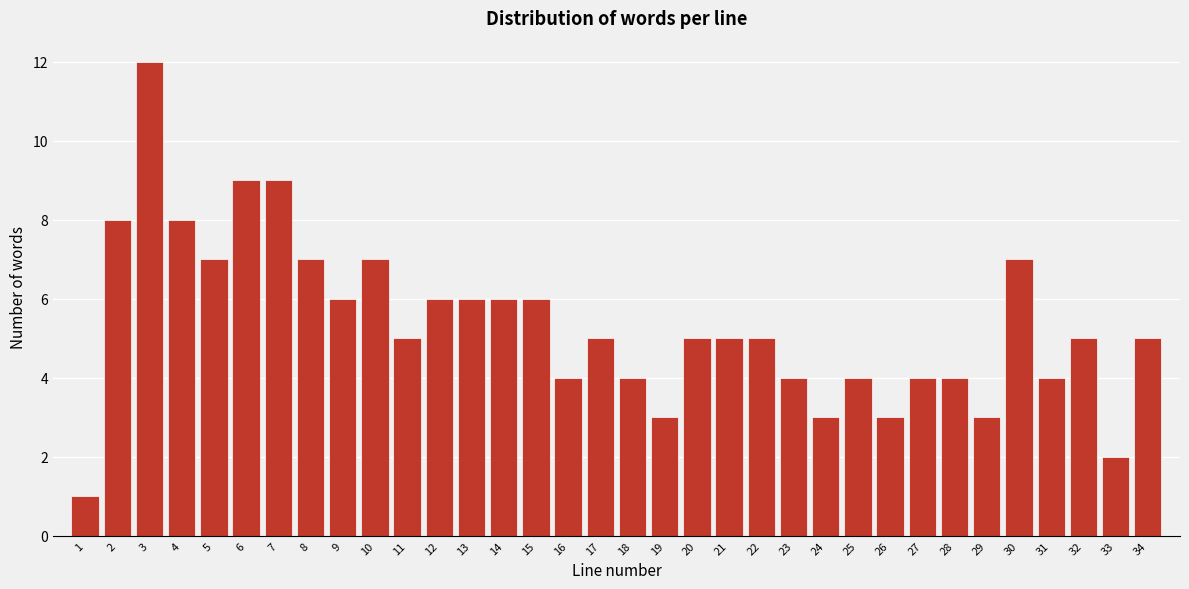

The value at 32 is 5. True or false?

True